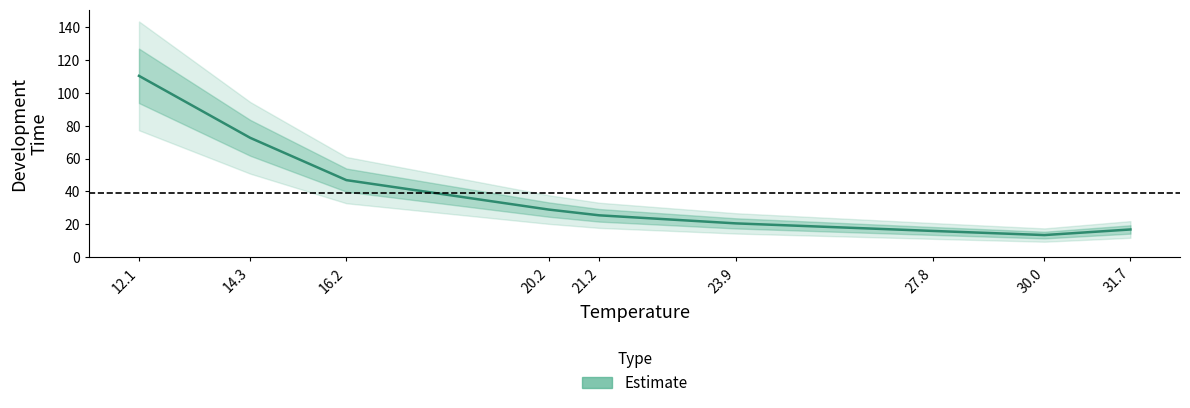

How many categories are shown in the chart?

9